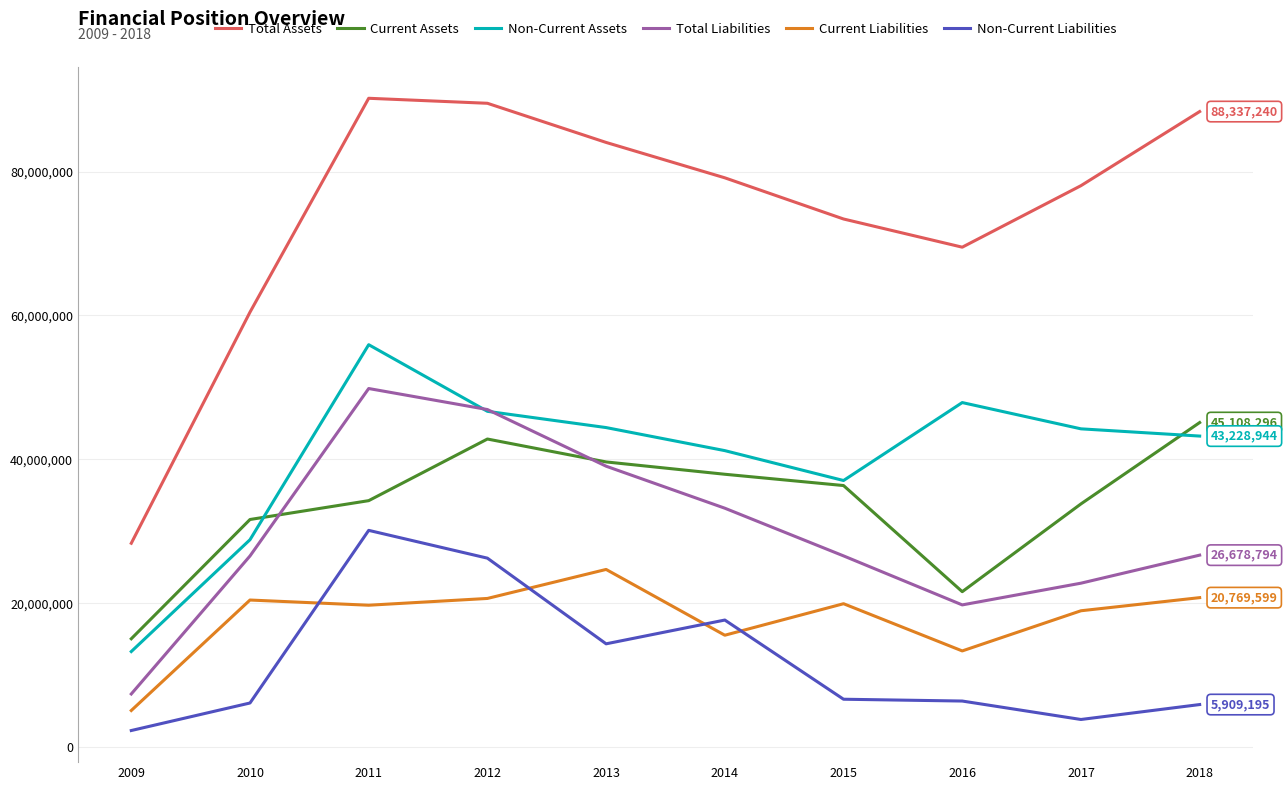

True or false: Total Assets and Current Assets intersect in this chart.

False